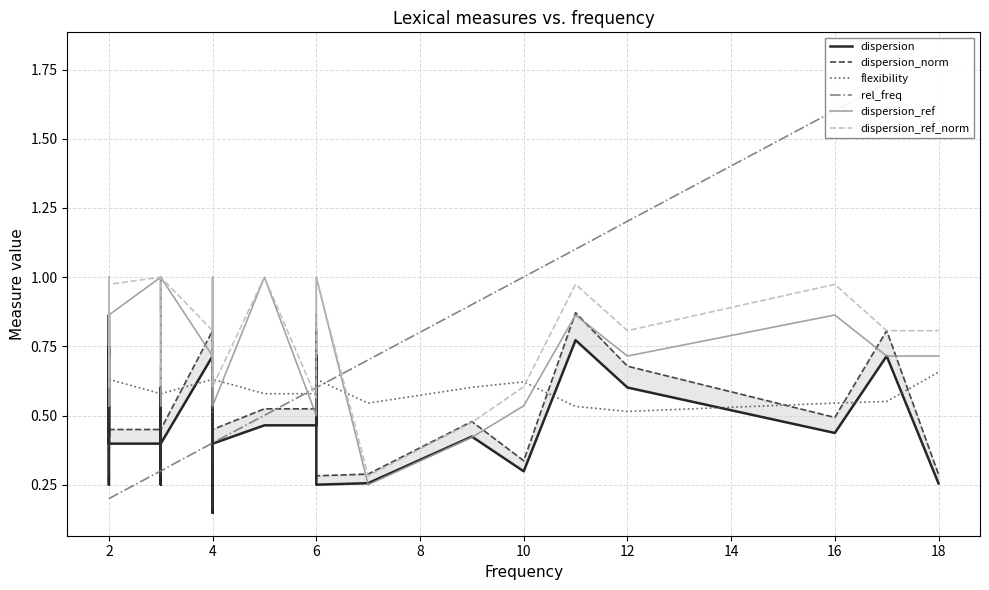

What are all the series names shown in the legend?

dispersion, dispersion_norm, flexibility, rel_freq, dispersion_ref, dispersion_ref_norm